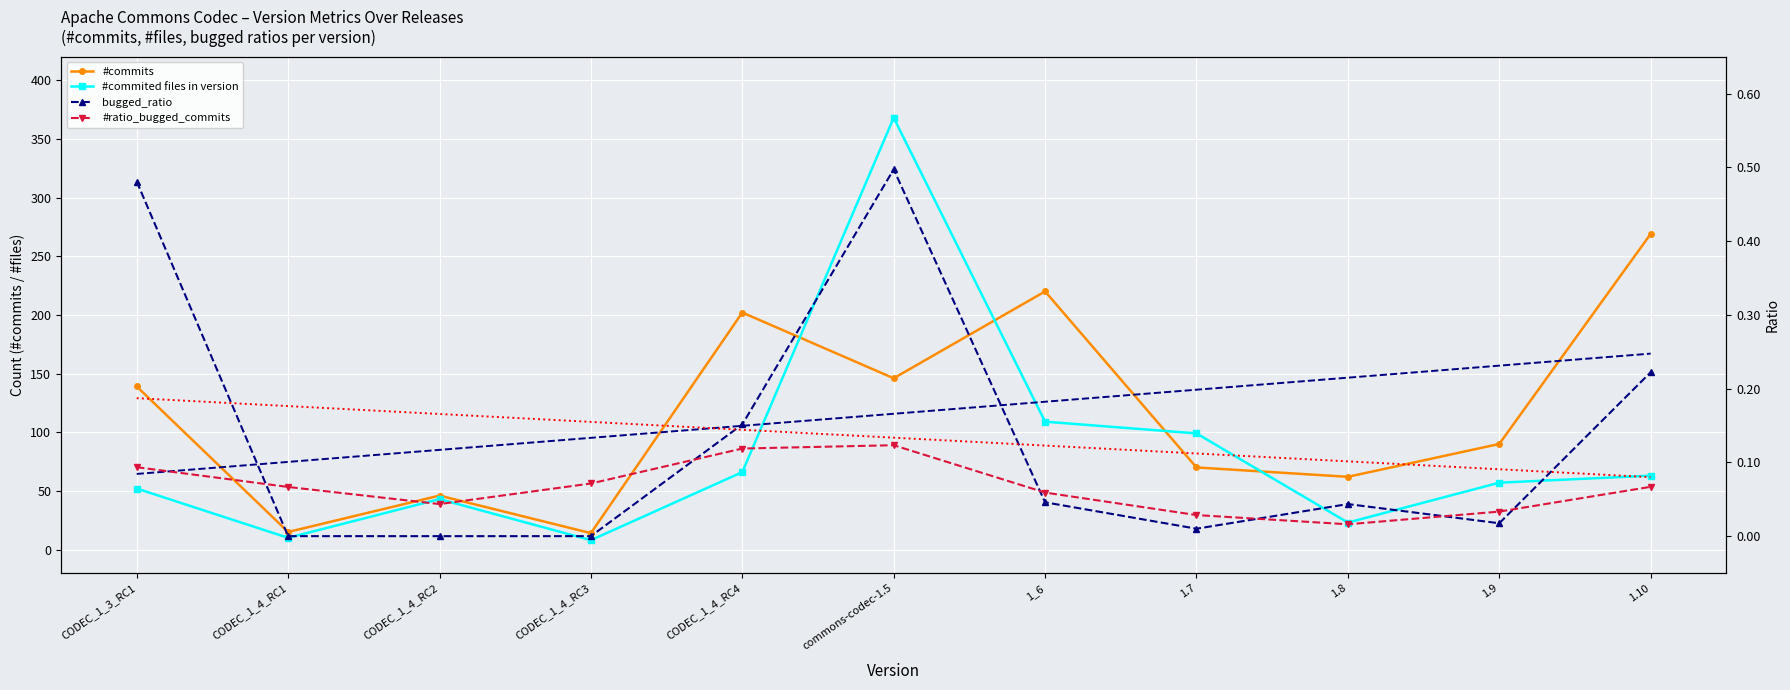

At 1.8, list the series in order from smallest to largest.

#ratio_bugged_commits, bugged_ratio, bugged_ratio Trend, #commited files in version, #commits, #commits Trend